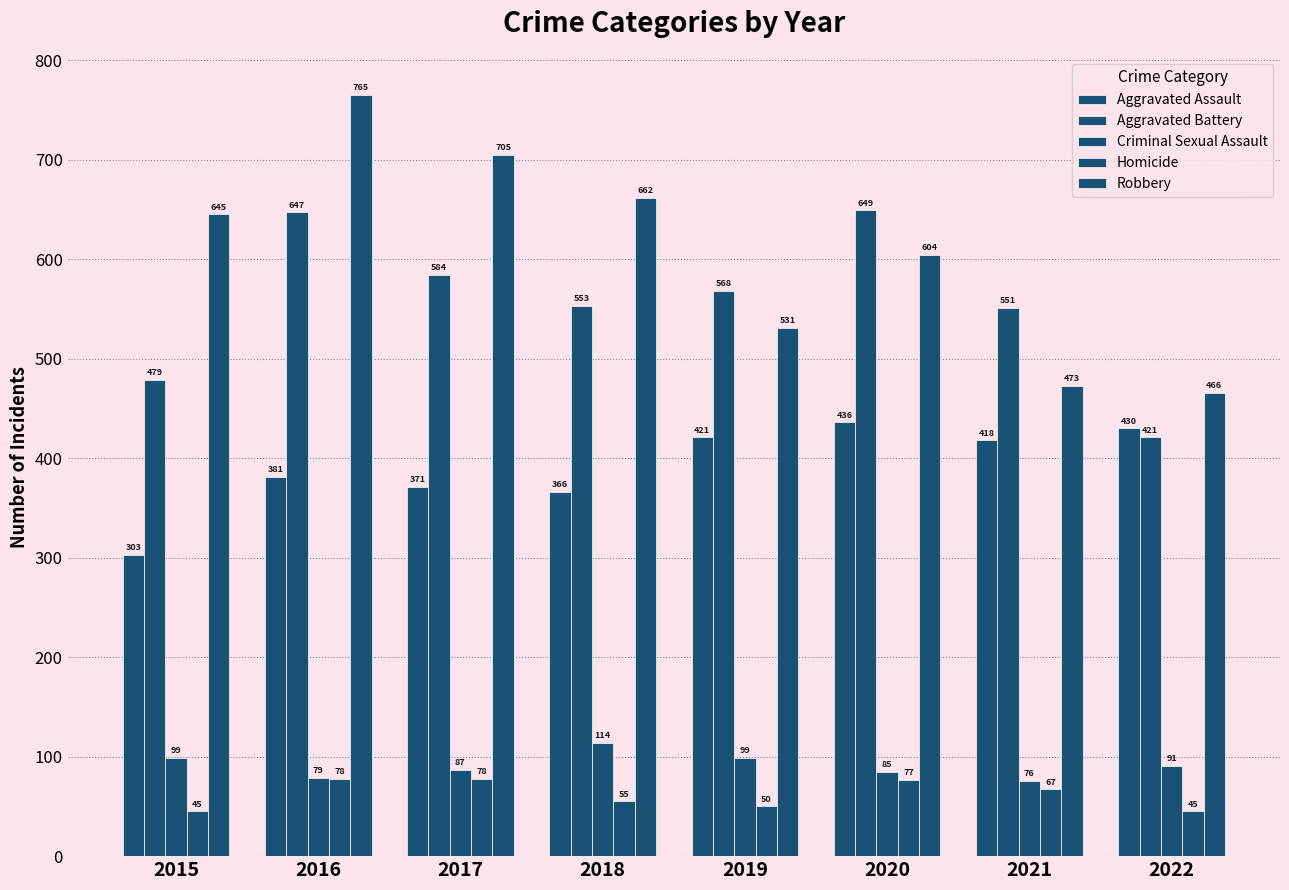

Reading right to left, transcribe all the data shown in this chart.

Aggravated Assault: 2022=430	2021=418	2020=436	2019=421	2018=366	2017=371	2016=381	2015=303
Aggravated Battery: 2022=421	2021=551	2020=649	2019=568	2018=553	2017=584	2016=647	2015=479
Criminal Sexual Assault: 2022=91	2021=76	2020=85	2019=99	2018=114	2017=87	2016=79	2015=99
Homicide: 2022=45	2021=67	2020=77	2019=50	2018=55	2017=78	2016=78	2015=45
Robbery: 2022=466	2021=473	2020=604	2019=531	2018=662	2017=705	2016=765	2015=645